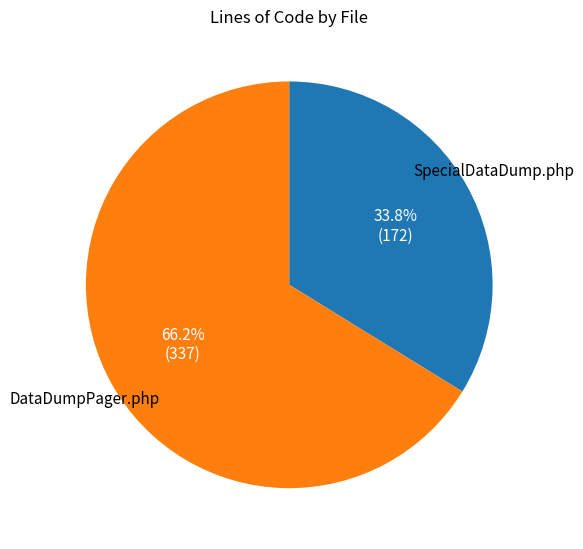

Does any single category account for the majority?

Yes